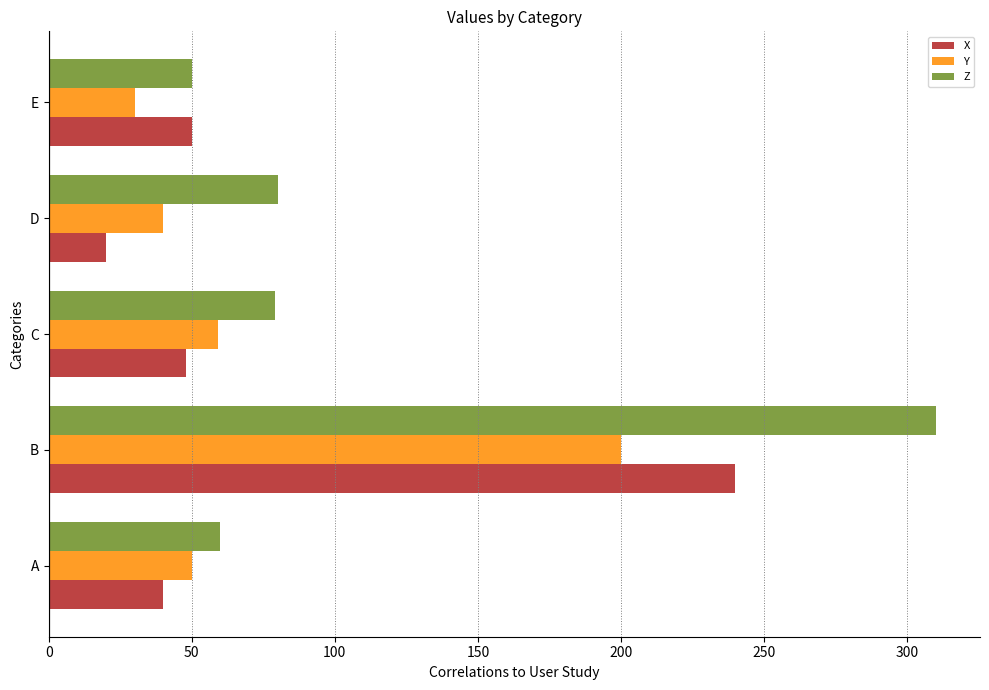

Is it true that X equals 82 at E?

False